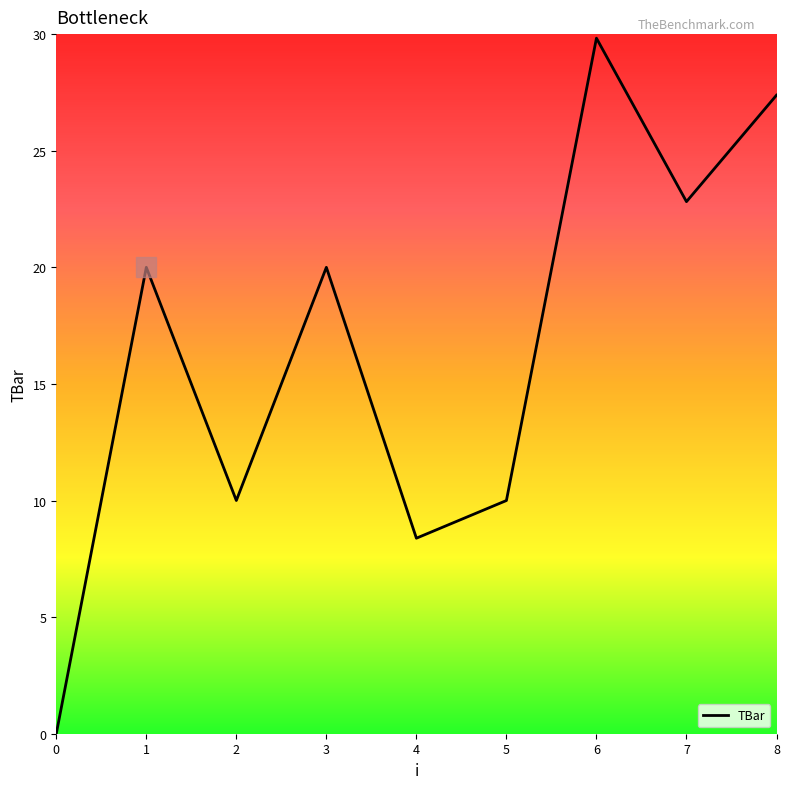

At which category does the data reach its first local peak?

1